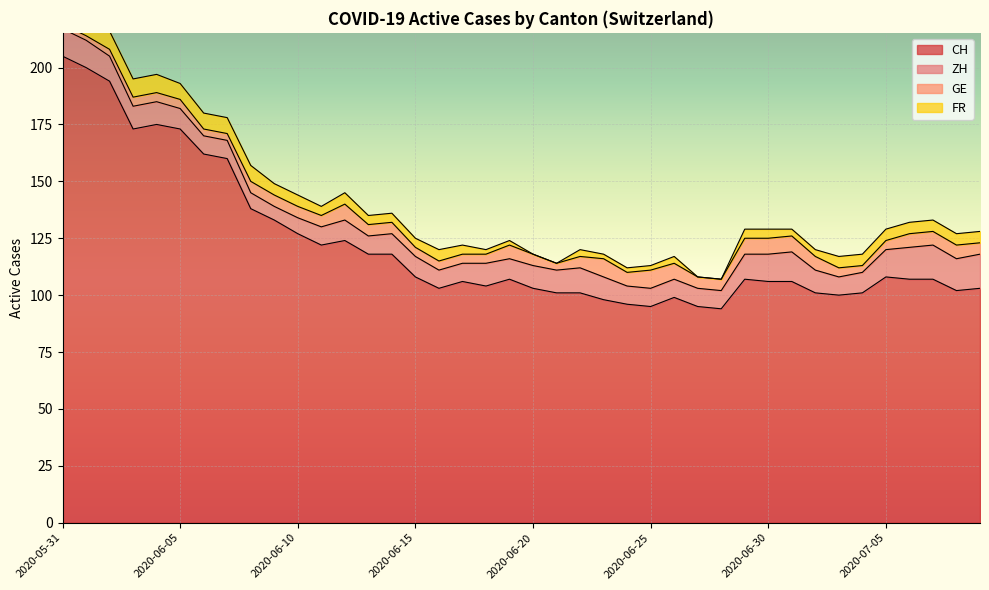

What is the average value of the FR series?

4